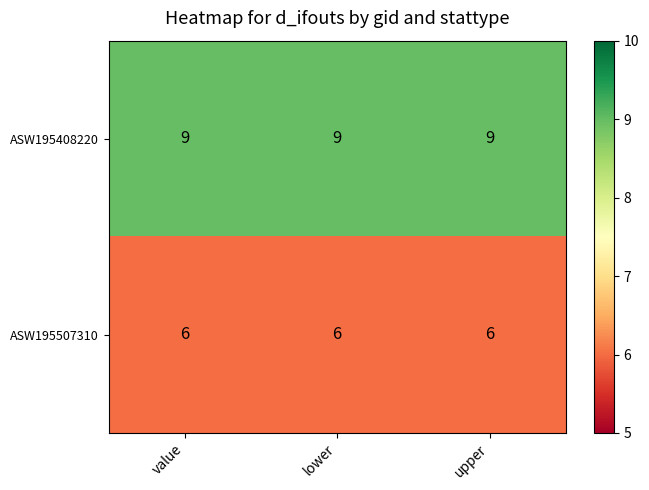

The ASW195507310 series shows 6 at upper. True or false?

True